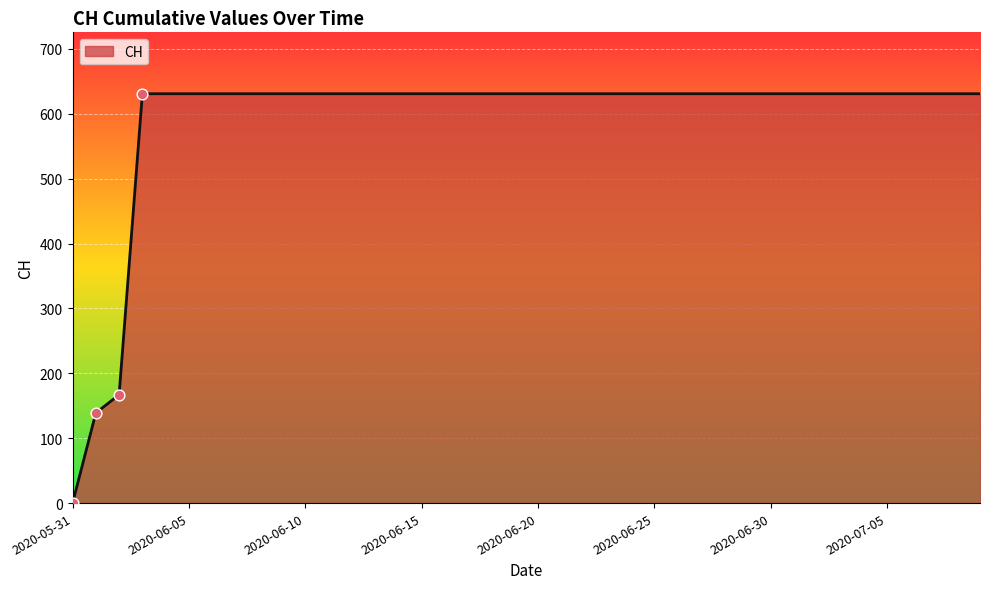

What is the maximum value shown in the chart?

631